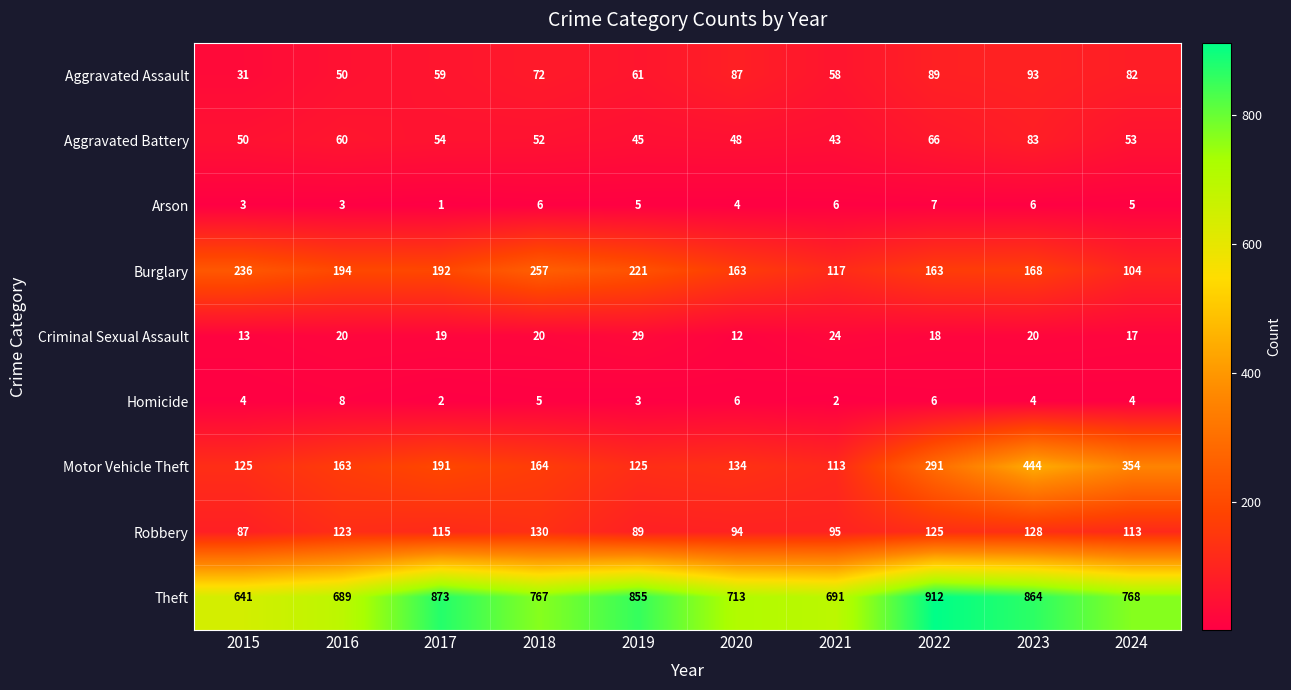

At how many categories does at least one series exceed 101?

10